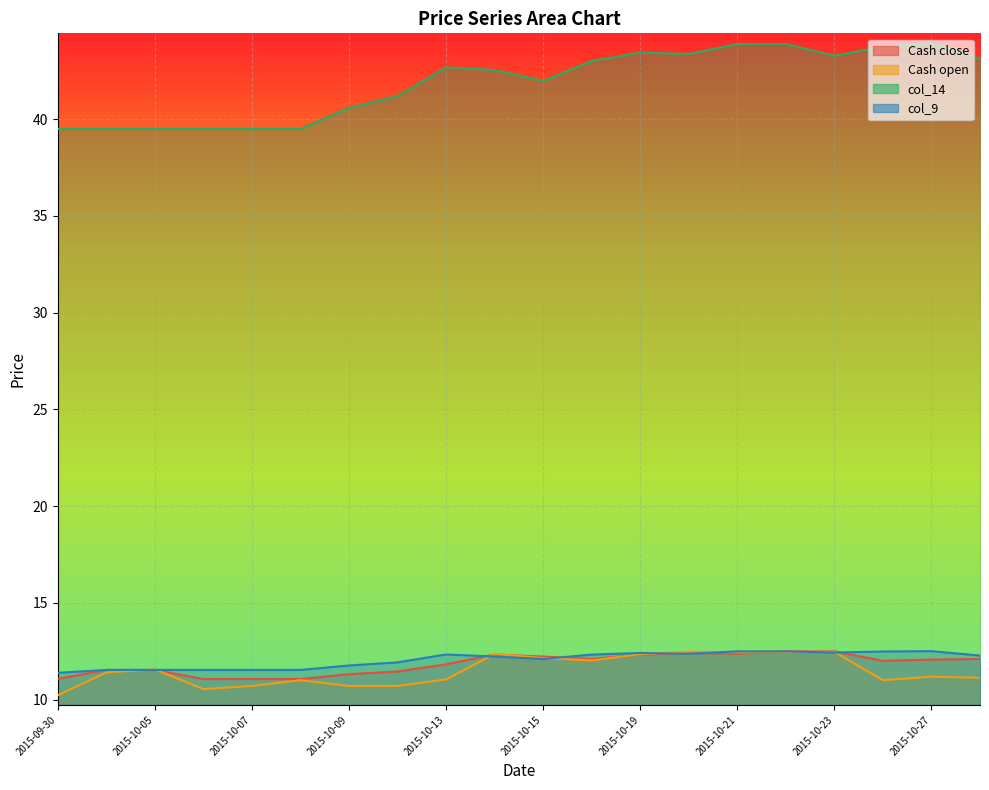

Which category has the lowest value in the col_9 series?

2015-09-30